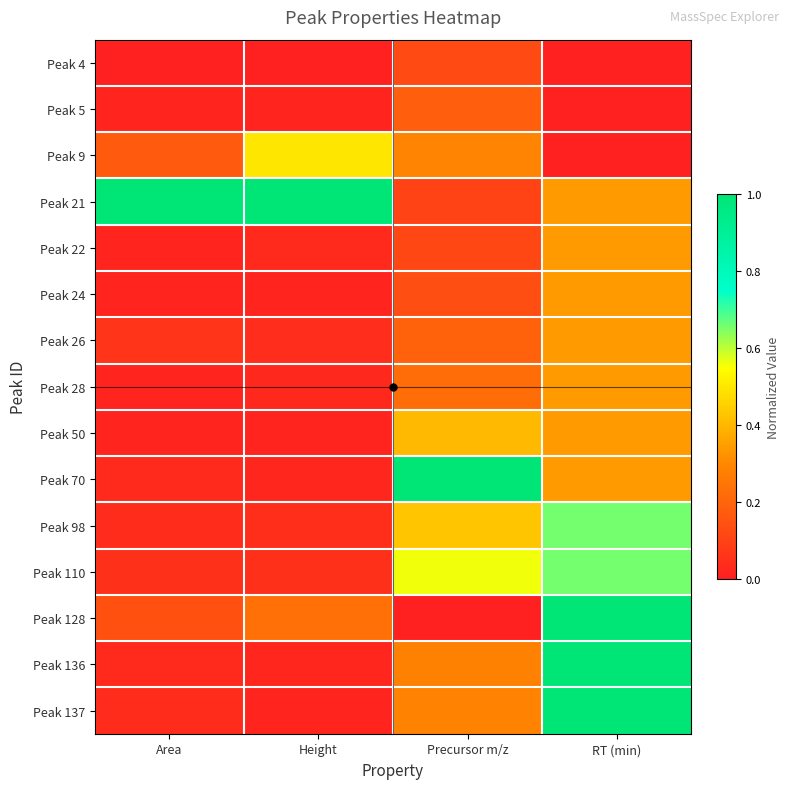

What is the total value across all series at RT (min)?

6.7